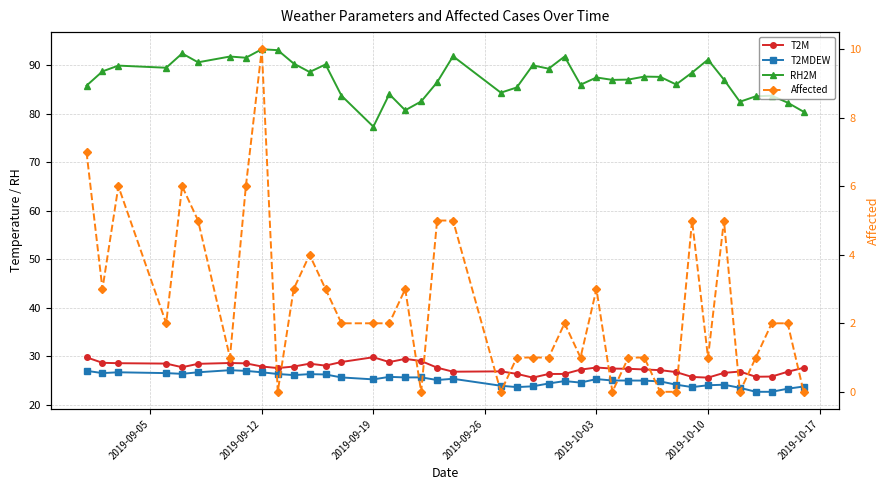

Rank the series by their maximum value, from lowest to highest.

Affected, T2MDEW, T2M, RH2M